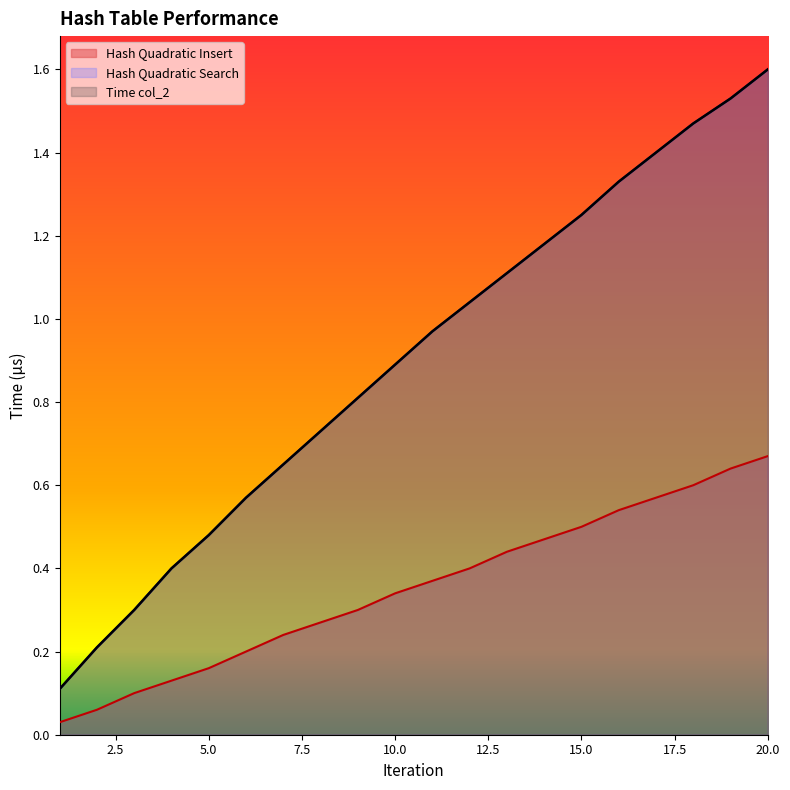

How many data points does each series have?

20